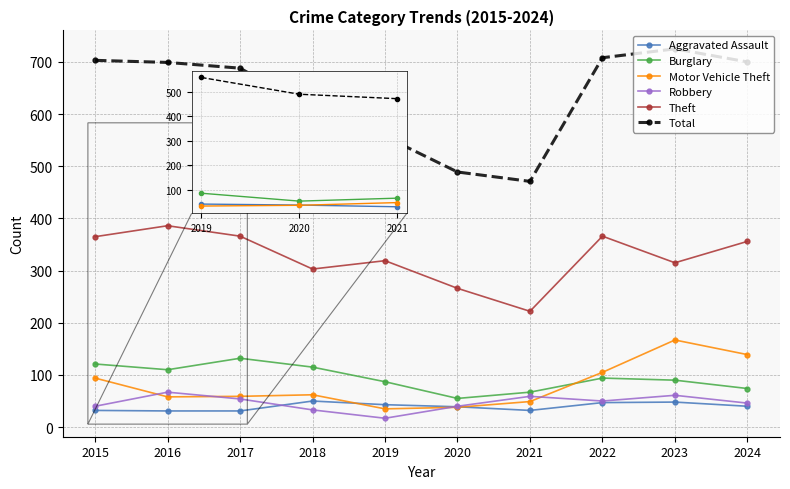

Is it true that Robbery equals 40 at 2020?

True